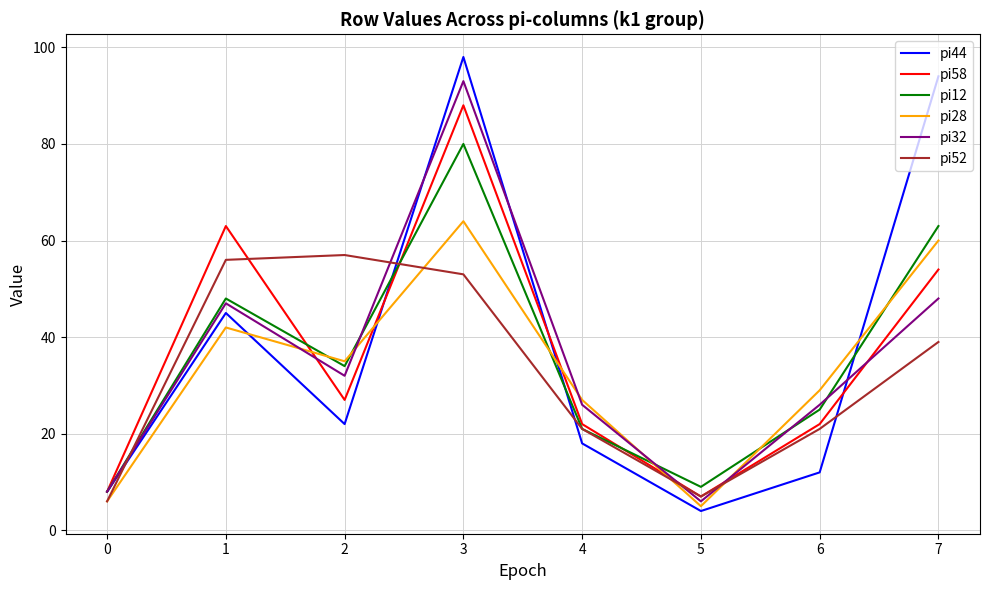

What is the total value across all series at 3?

476